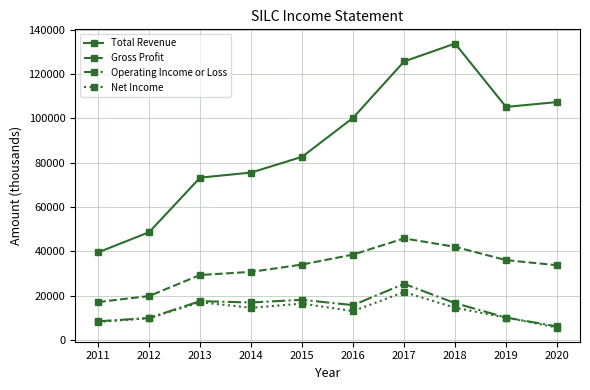

True or false: Net Income and Gross Profit cross at least once.

False